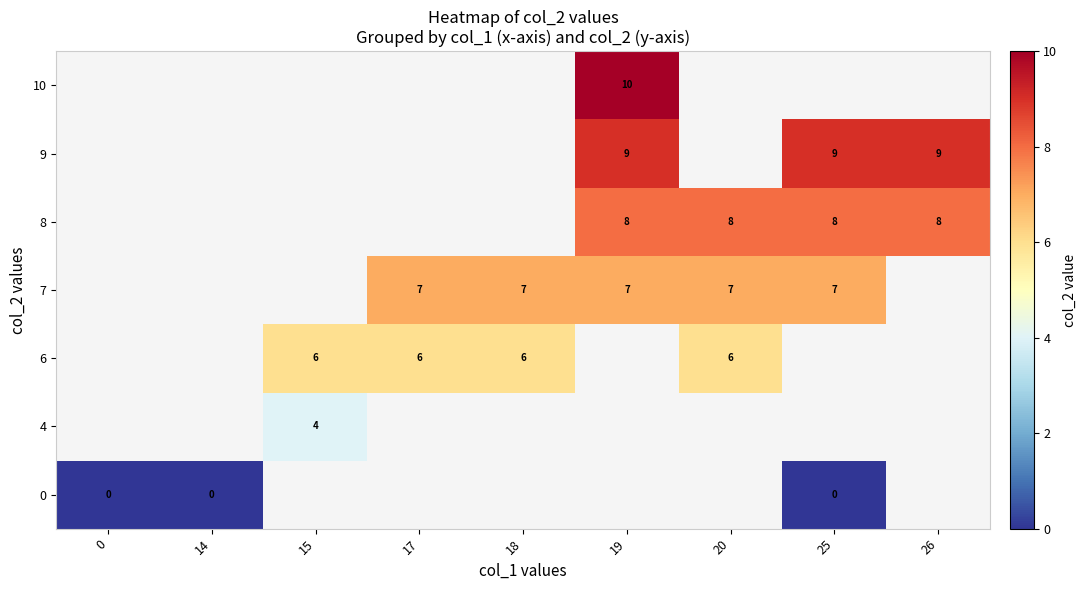

Between 25 and 18, which is larger?

18